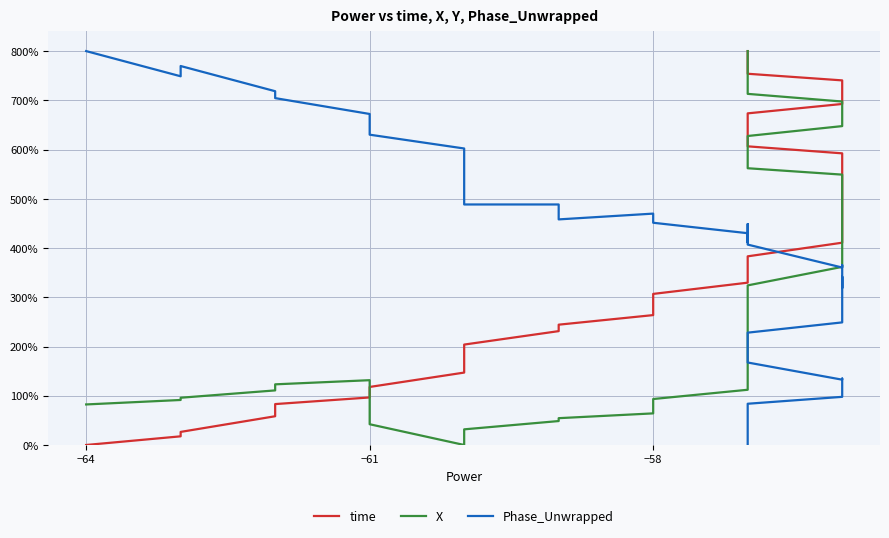

True or false: X has more than 2 points higher than both neighbors.

False